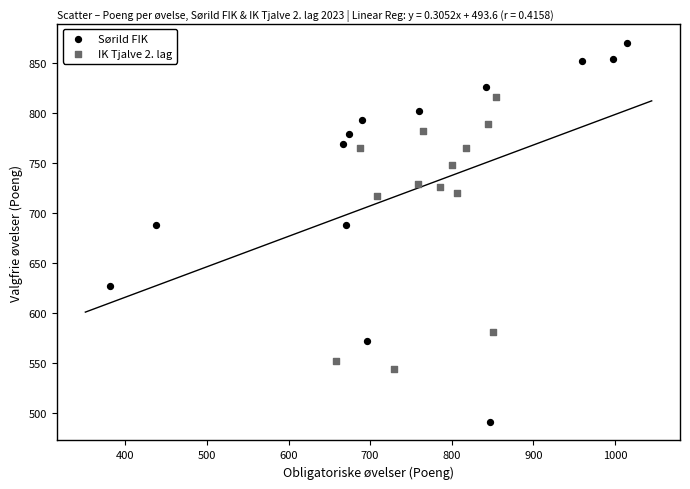

Which series has the largest Y range (max minus min)?

Sørild FIK